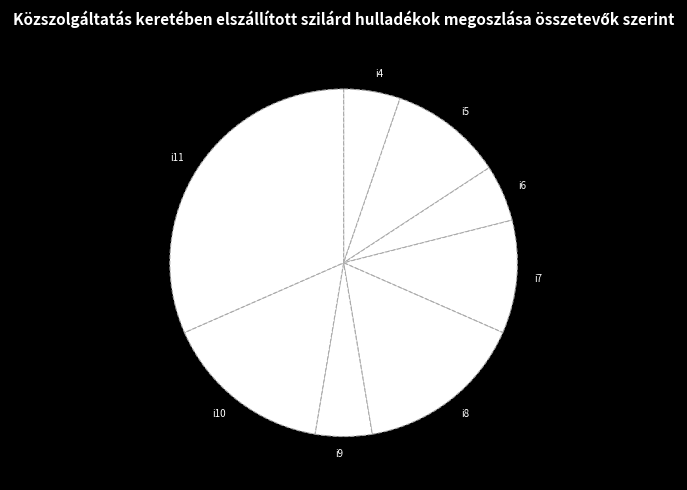

Combined, do i7 and i8 account for over 50%?

No